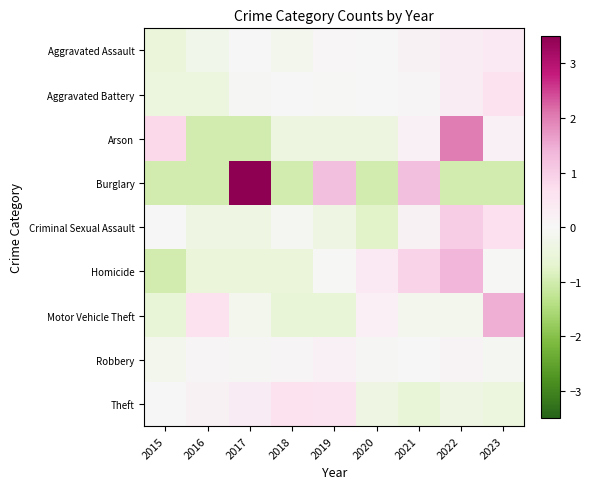

What is the total value across all series at 2020?

-1.9